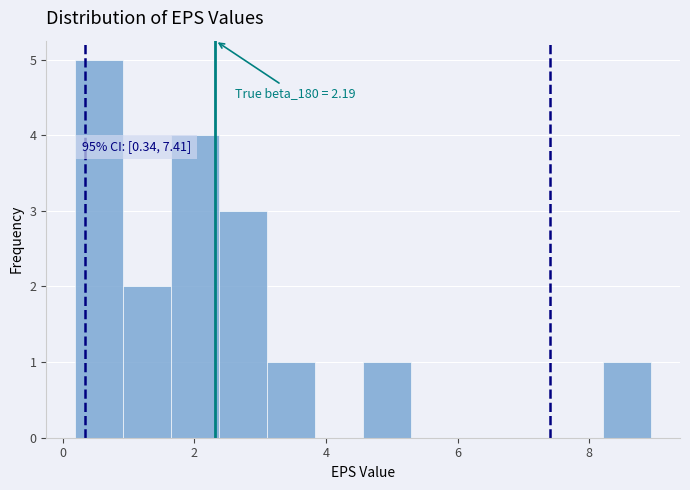

Around what value on the x-axis is the tallest bar? Give the approximate position of its centre, as read against the axis.

0.6